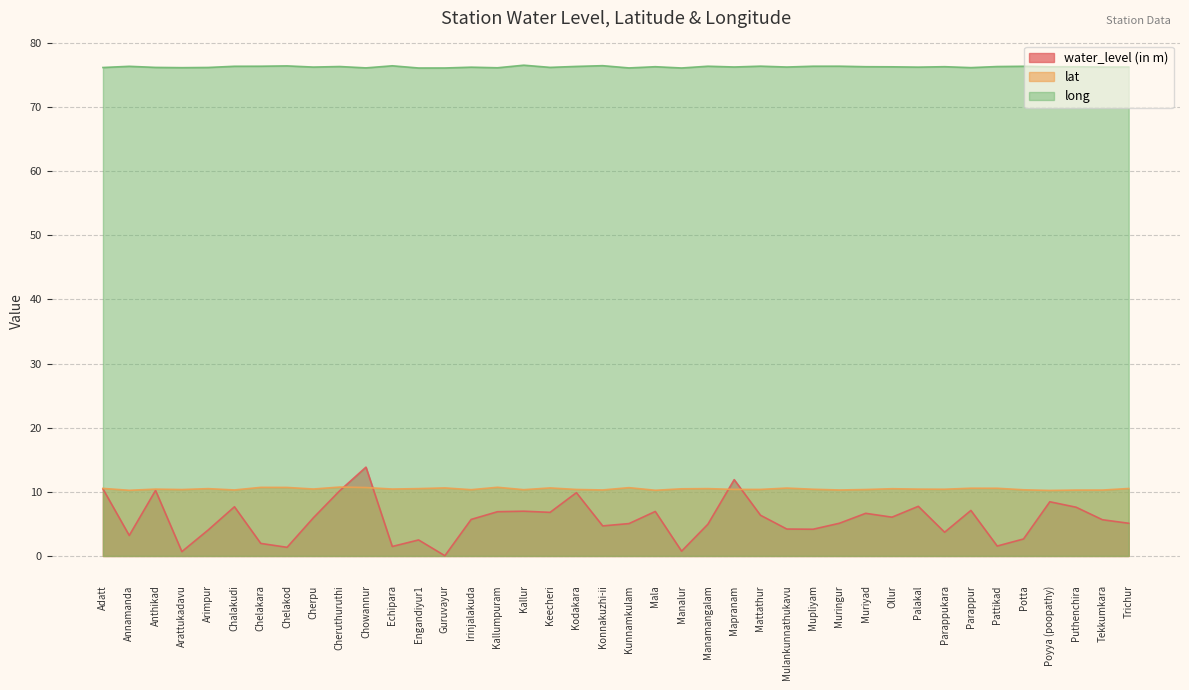

What is the difference between the second highest and second lowest values in the long series?

0.4